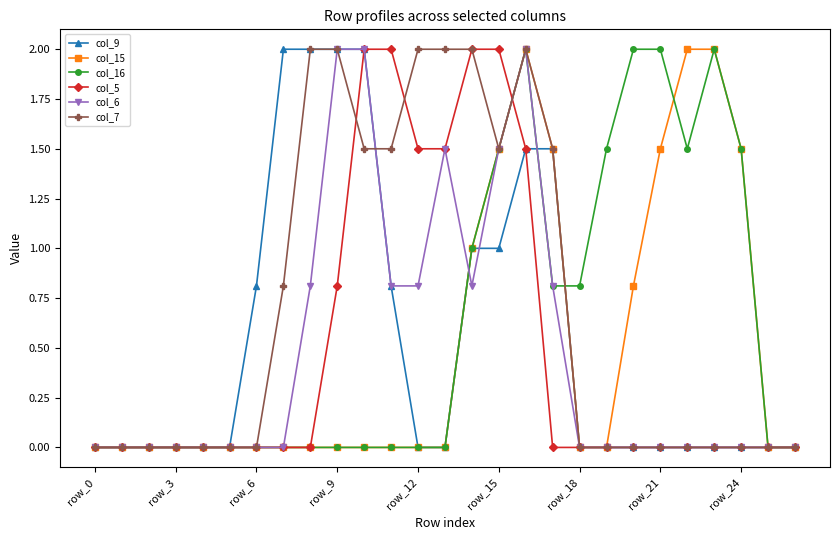

How many distinct data groups are displayed?

6